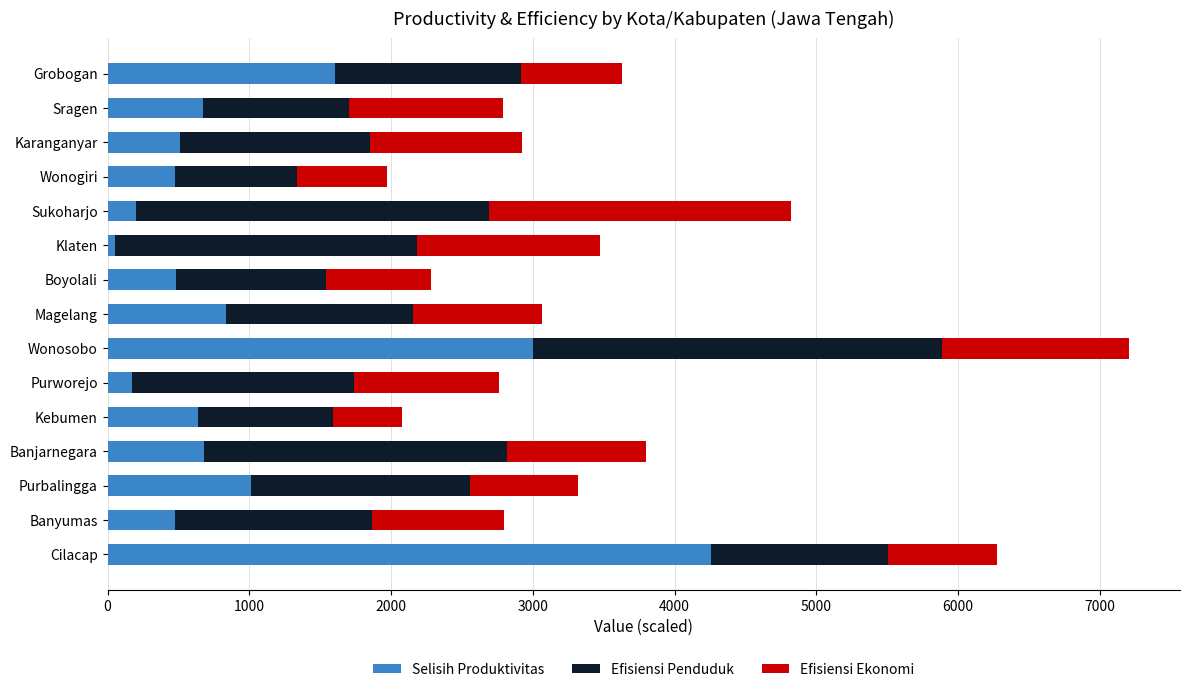

The Selisih Produktivitas series shows 223.5 at Banyumas. True or false?

False